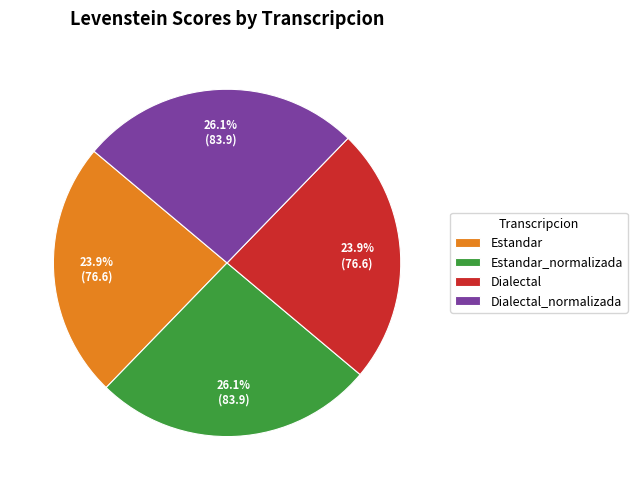

Is there a majority slice in this chart?

No